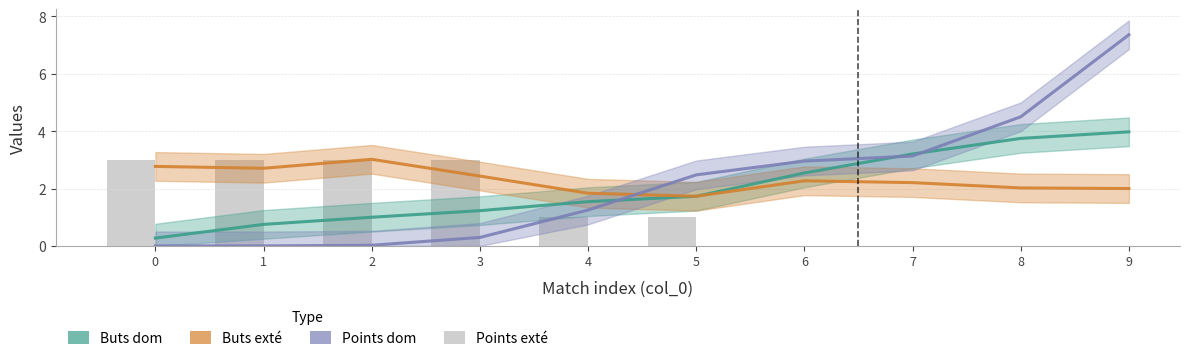

At which category is the sum across all series the highest?

9